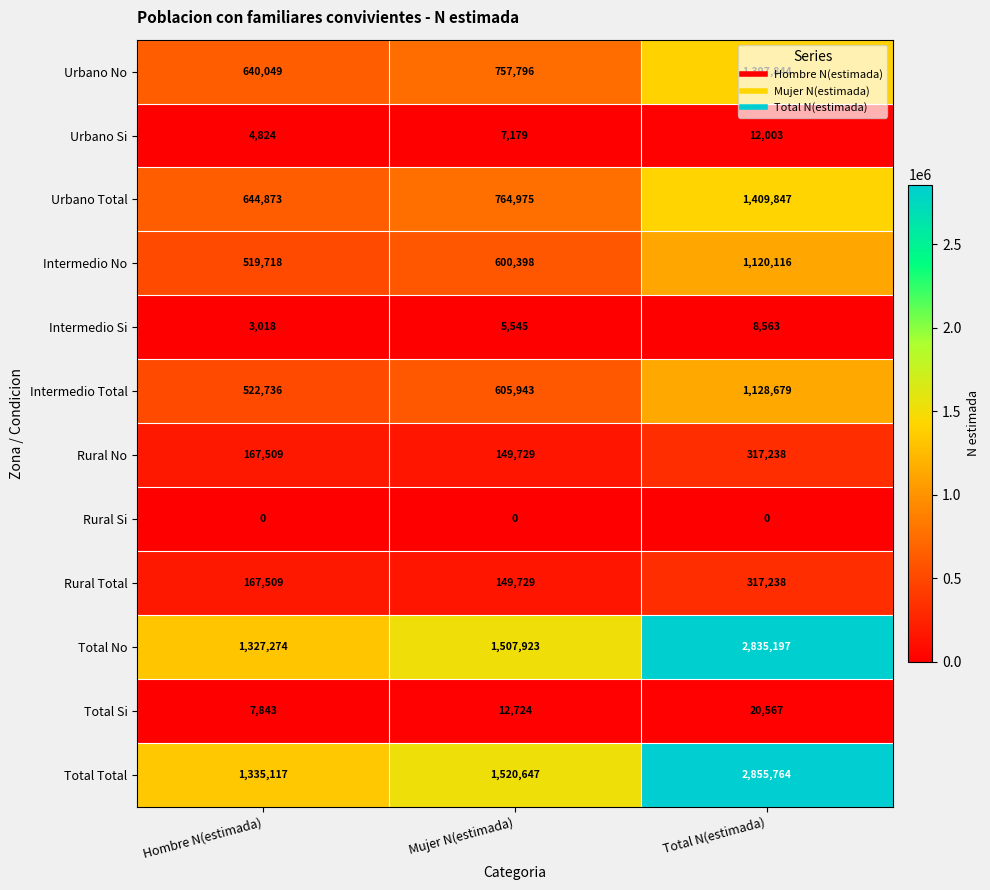

List the labels in order of Rural No value, largest first.

Total N(estimada), Hombre N(estimada), Mujer N(estimada)